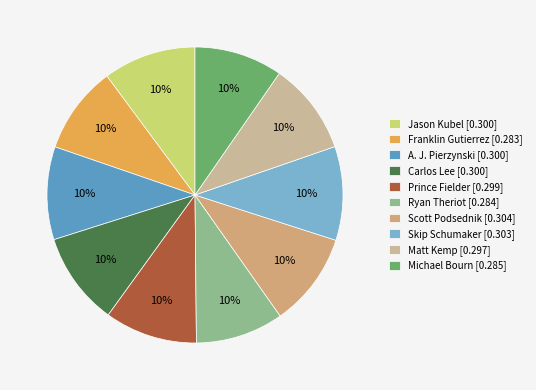

How many slices are in this pie chart?

10